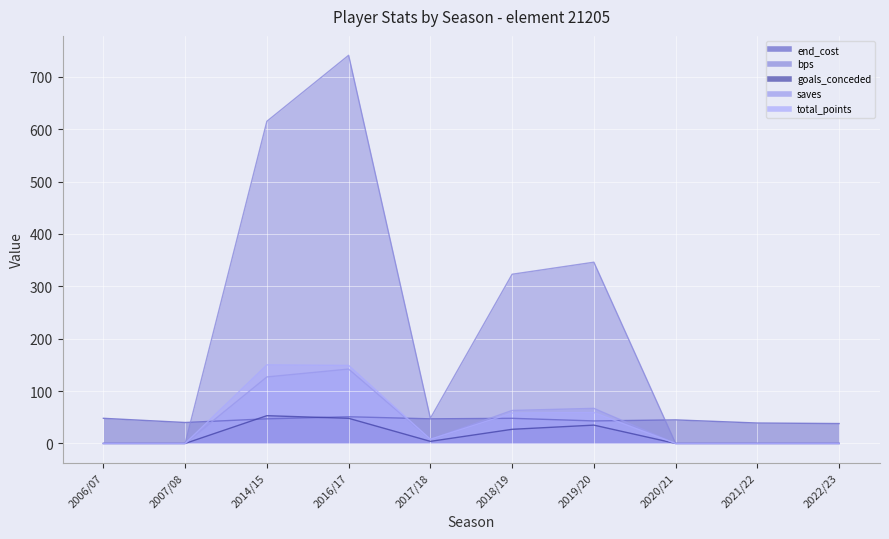

At how many categories does at least one series exceed 145?

4